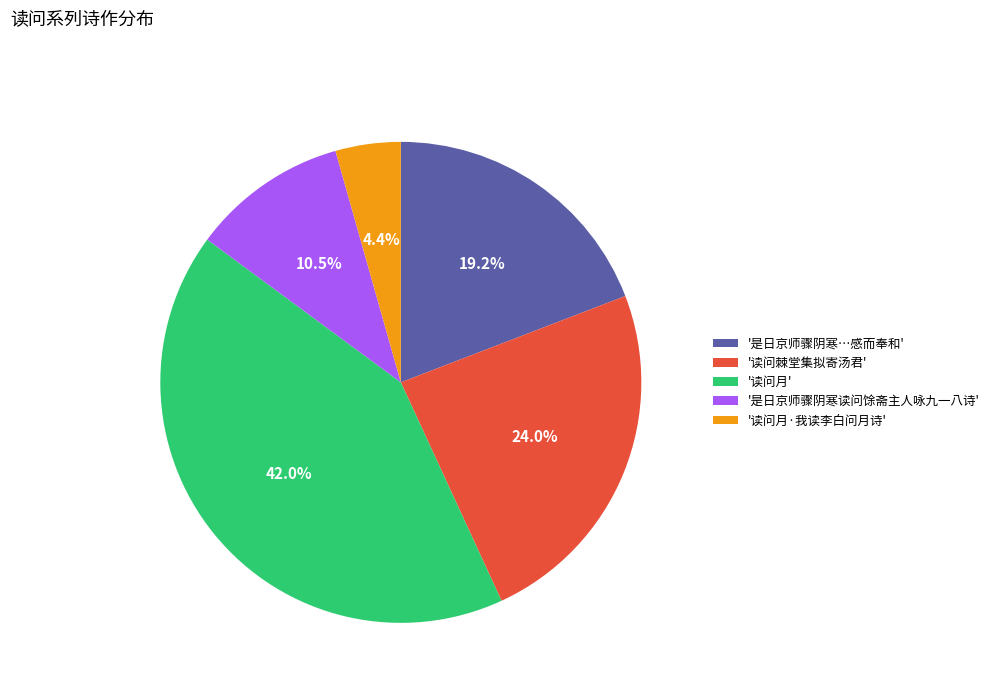

How much of the chart is everything except '是日京师骤阴寒读问馀斋主人咏九一八诗'?

89.5%